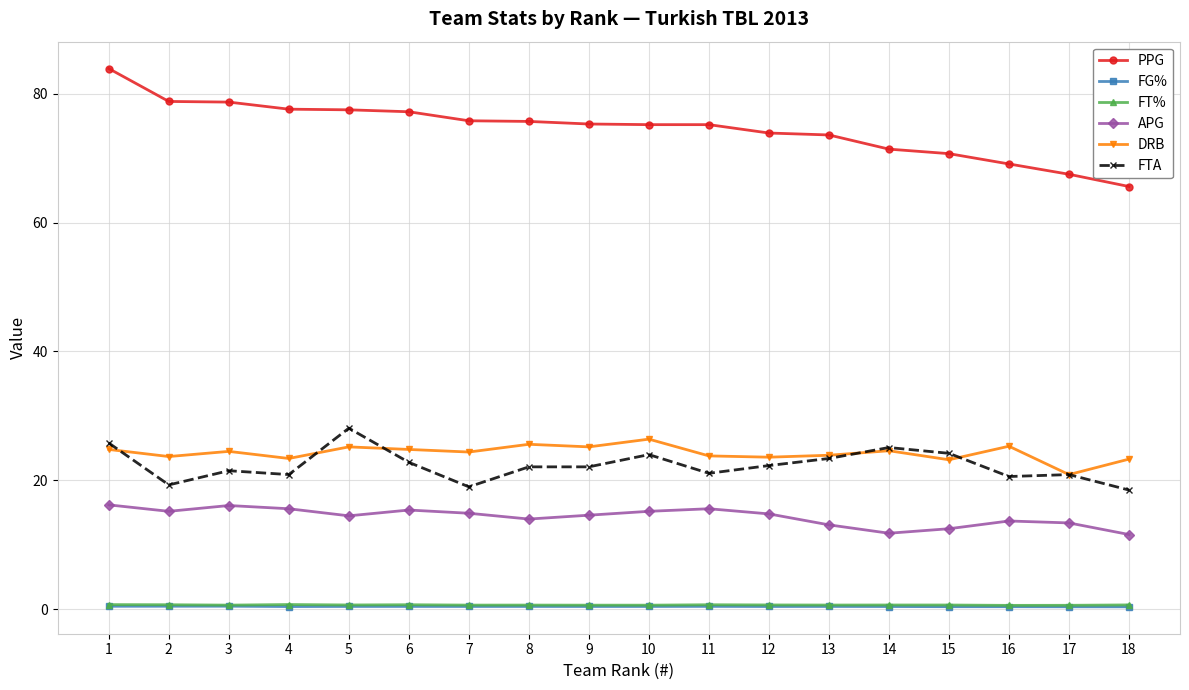

Which series has the widest spread of values?

PPG